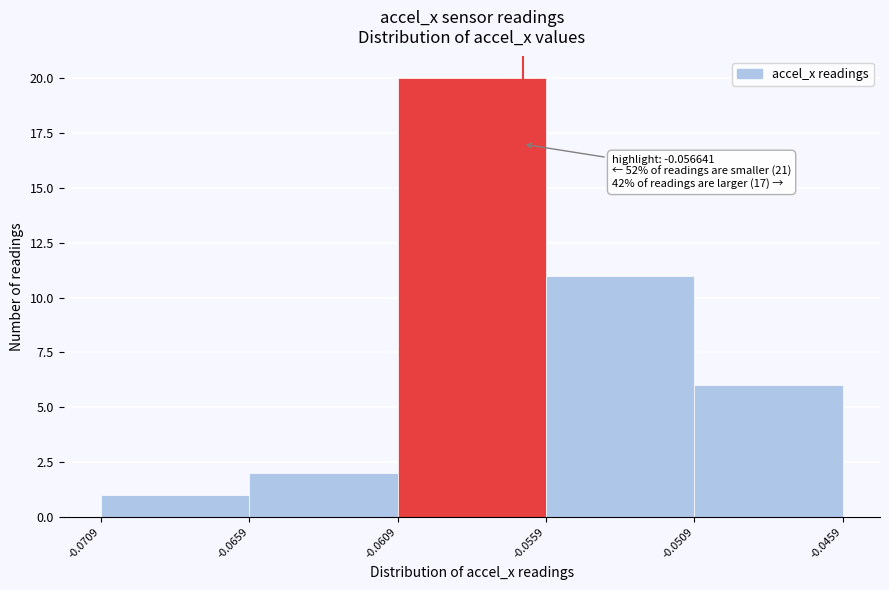

Which range on the x-axis has the tallest bar?

-0.0609 to -0.0559